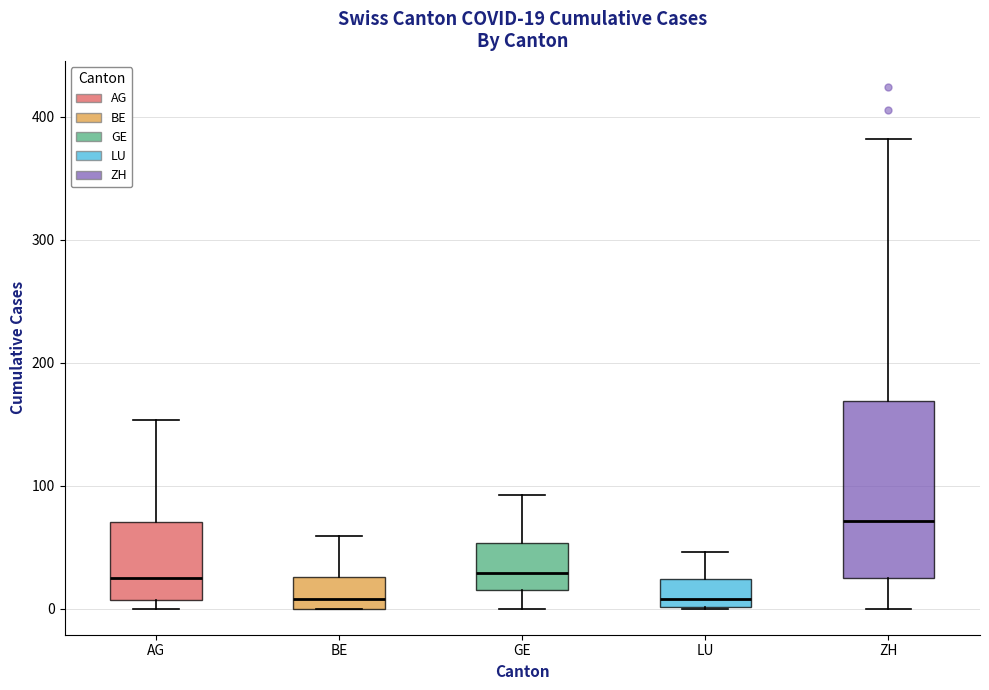

Which box is the tallest, from its lower edge to its upper edge?

ZH